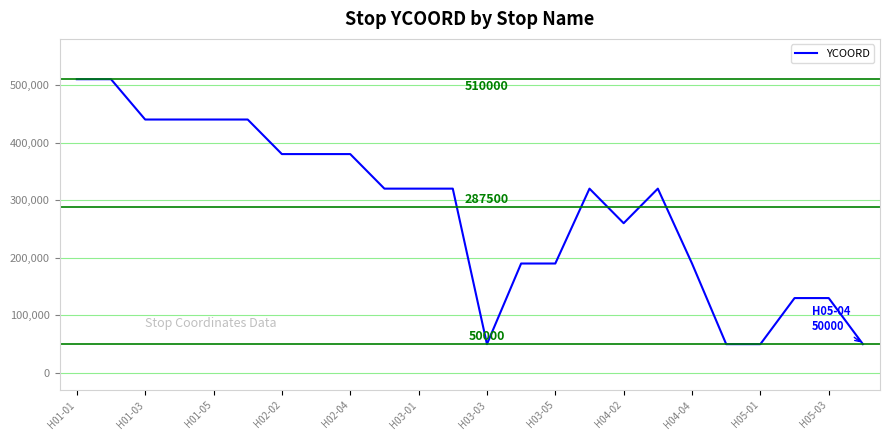

What is the difference between the maximum and minimum values?

460000